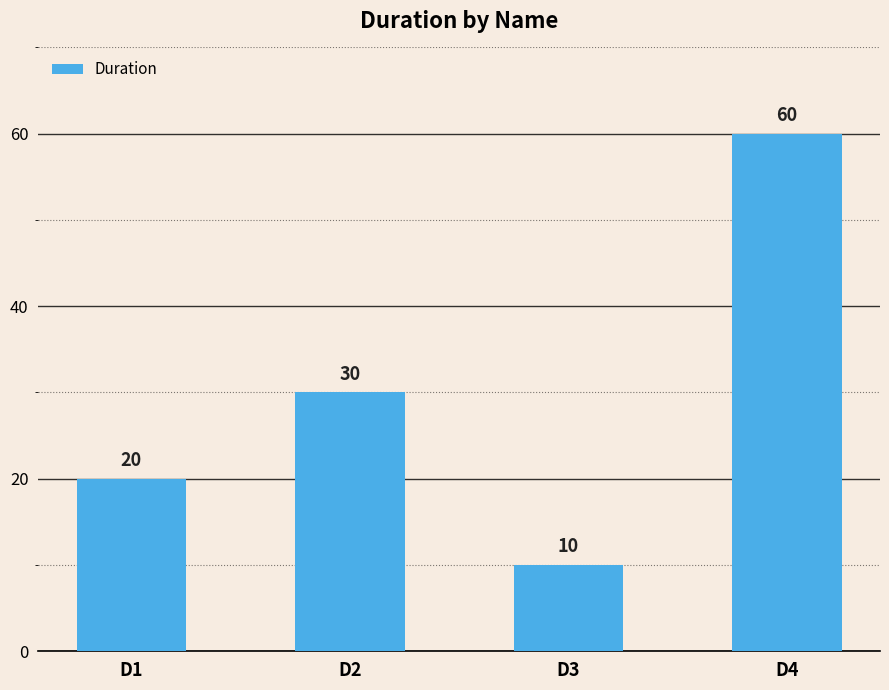

What value does the data have at D1, to the nearest 5?

20